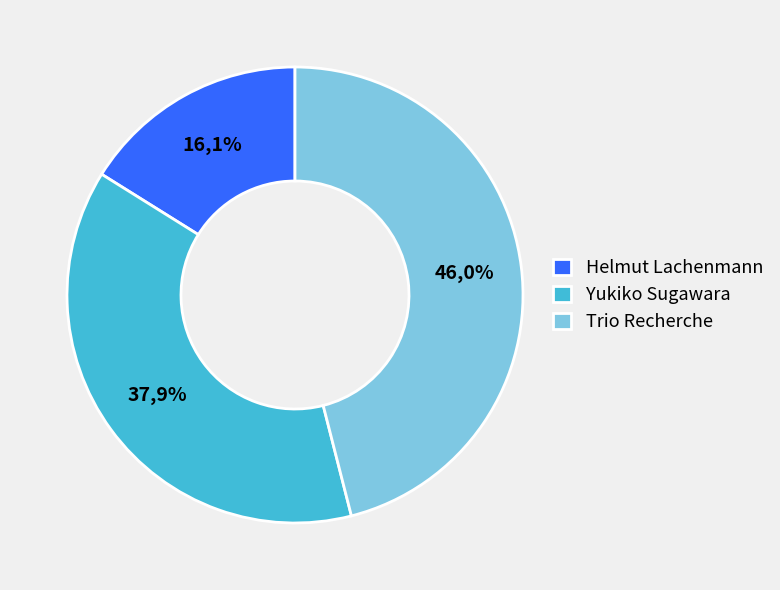

Does any single category account for the majority?

No